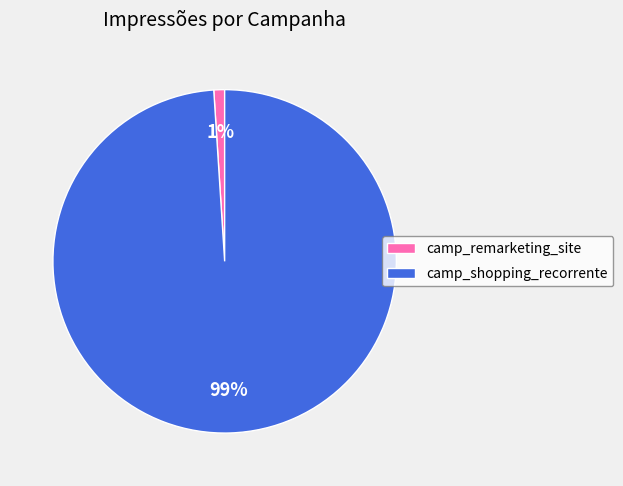

What is the smallest slice in the pie chart?

camp_remarketing_site